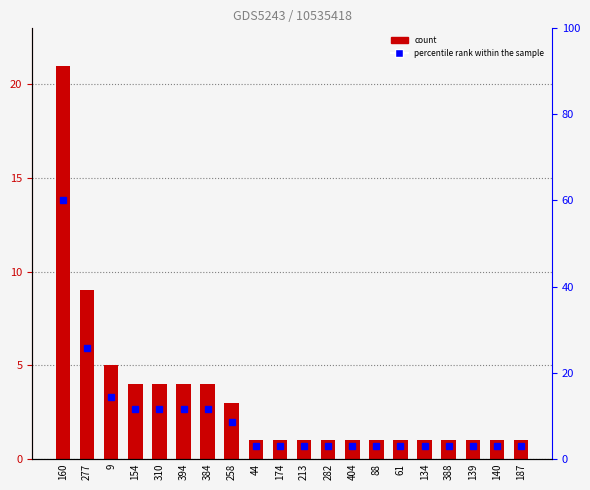

What is the value of the 1st bar from the left?

21